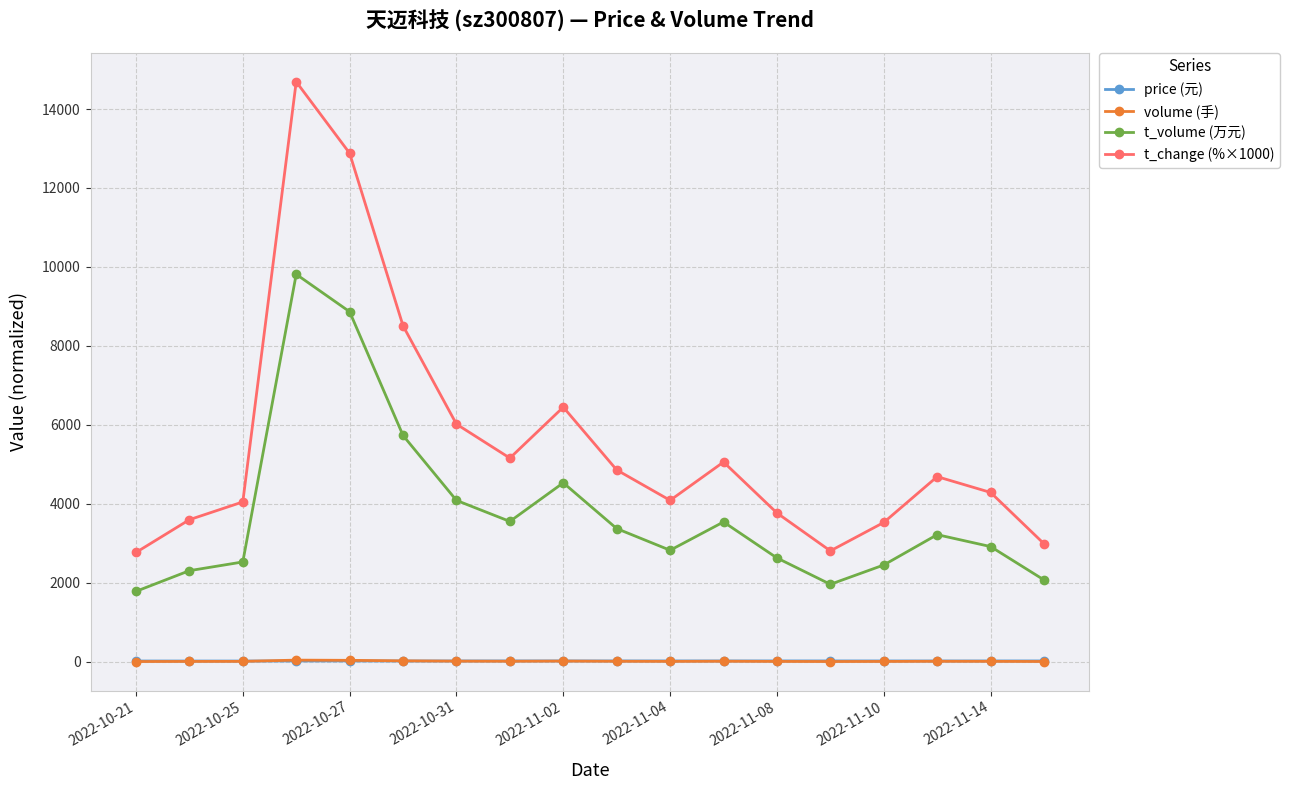

Which series has the largest total across all categories?

t_change (%×1000)